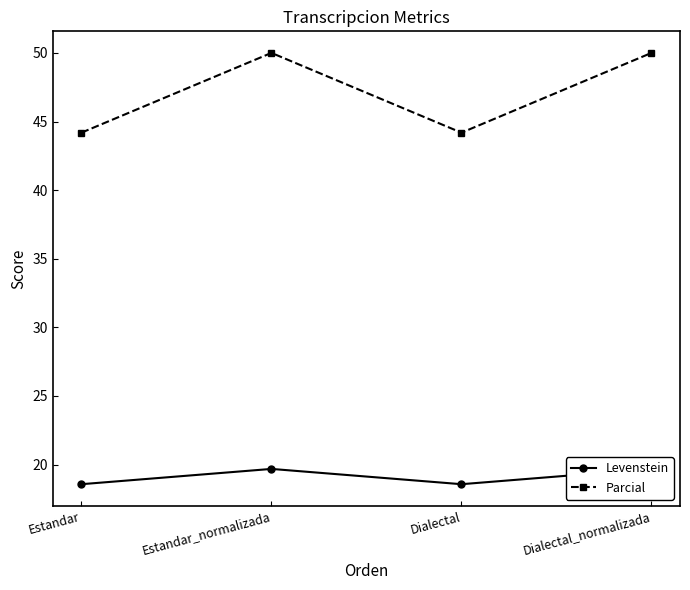

What is the sum of the Levenstein values at Estandar and Dialectal_normalizada?

38.3